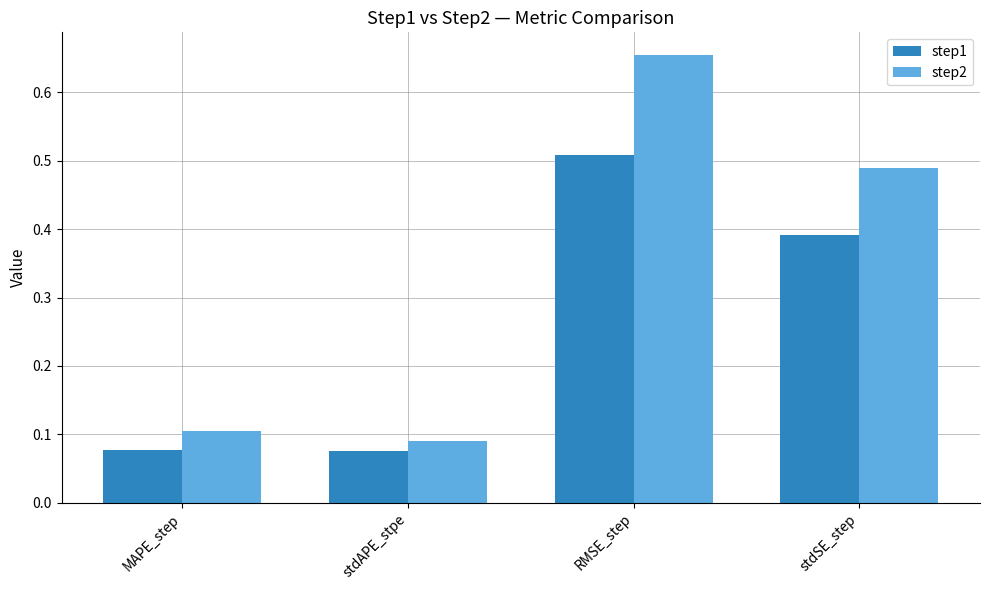

At how many categories does at least one series exceed 0?

4